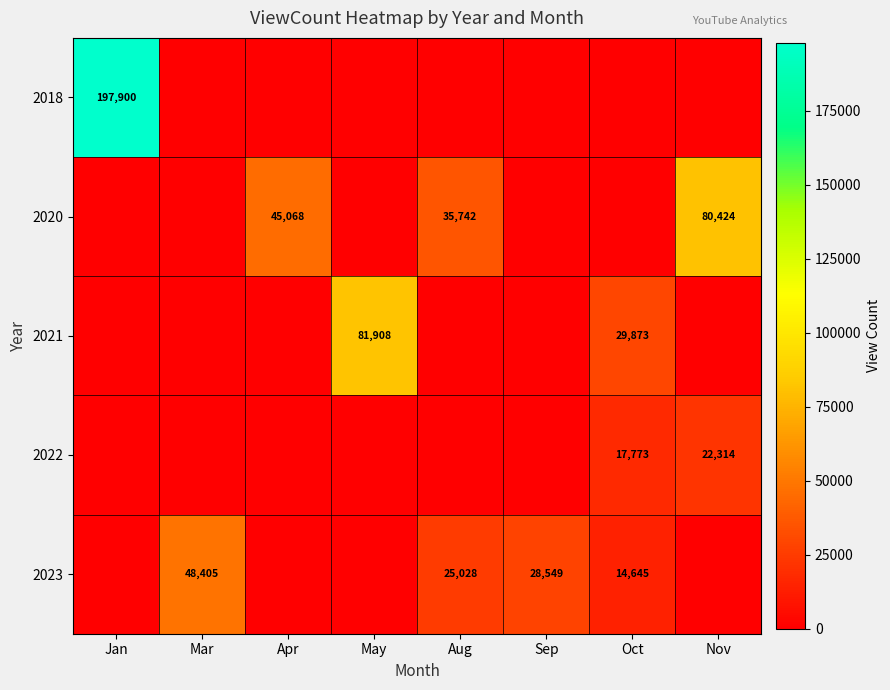

How many categories are shown in the chart?

8